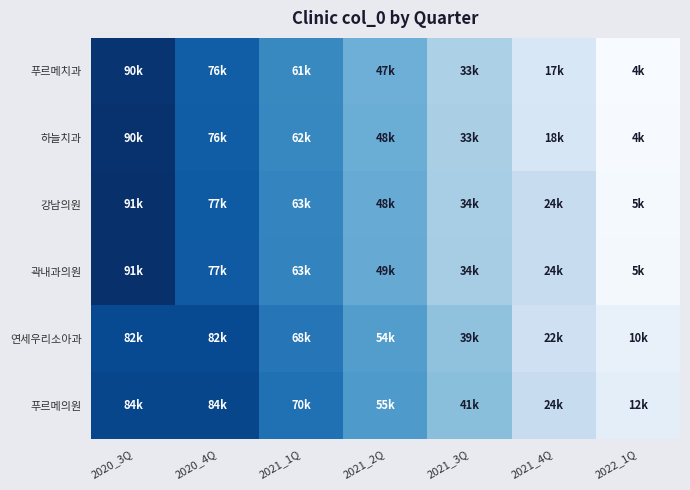

Reading left to right, what are all the values shown in this chart?

푸르메치과: 2020_3Q=90432	2020_4Q=76231	2021_1Q=61950	2021_2Q=47604	2021_3Q=33138	2021_4Q=17477	2022_1Q=4049
하늘치과: 2020_3Q=90984	2020_4Q=76782	2021_1Q=62503	2021_2Q=48156	2021_3Q=33693	2021_4Q=18112	2022_1Q=4598
강남의원: 2020_3Q=91626	2020_4Q=77427	2021_1Q=63145	2021_2Q=48798	2021_3Q=34339	2021_4Q=24794	2022_1Q=5257
곽내과의원: 2020_3Q=91923	2020_4Q=77725	2021_1Q=63450	2021_2Q=49106	2021_3Q=34651	2021_4Q=24830	2022_1Q=5575
연세우리소아과: 2020_3Q=82791	2020_4Q=82791	2021_1Q=68574	2021_2Q=54266	2021_3Q=39881	2021_4Q=22386	2022_1Q=10892
푸르메의원: 2020_3Q=84282	2020_4Q=84282	2021_1Q=70074	2021_2Q=55770	2021_3Q=41398	2021_4Q=24805	2022_1Q=12425